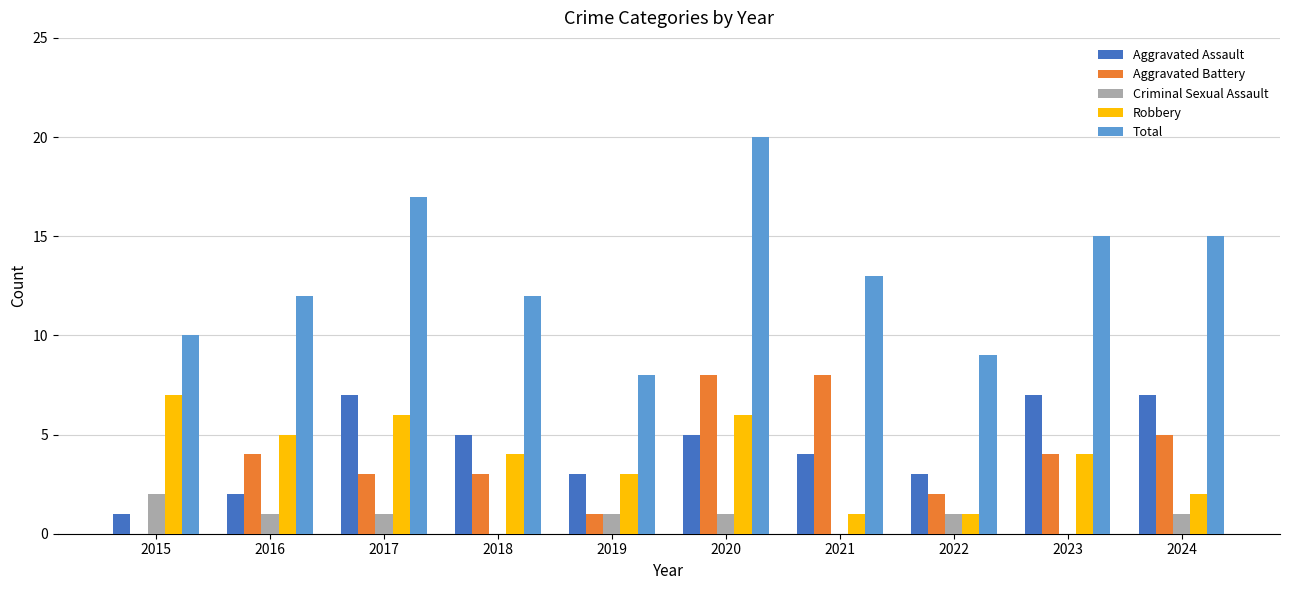

Is it true that Criminal Sexual Assault equals 0 at 2019?

False